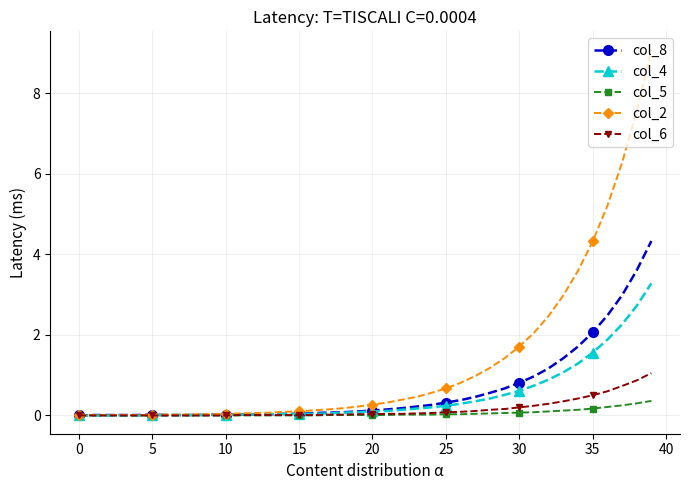

How many categories are shown in the chart?

40